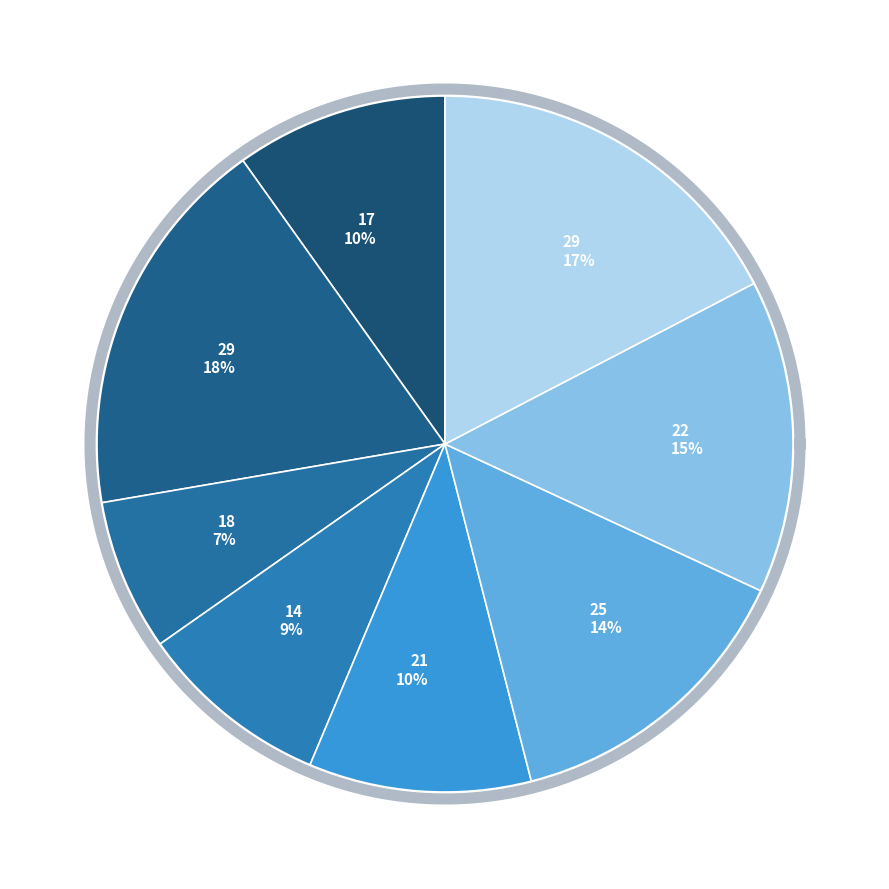

How many slices are in this pie chart?

8